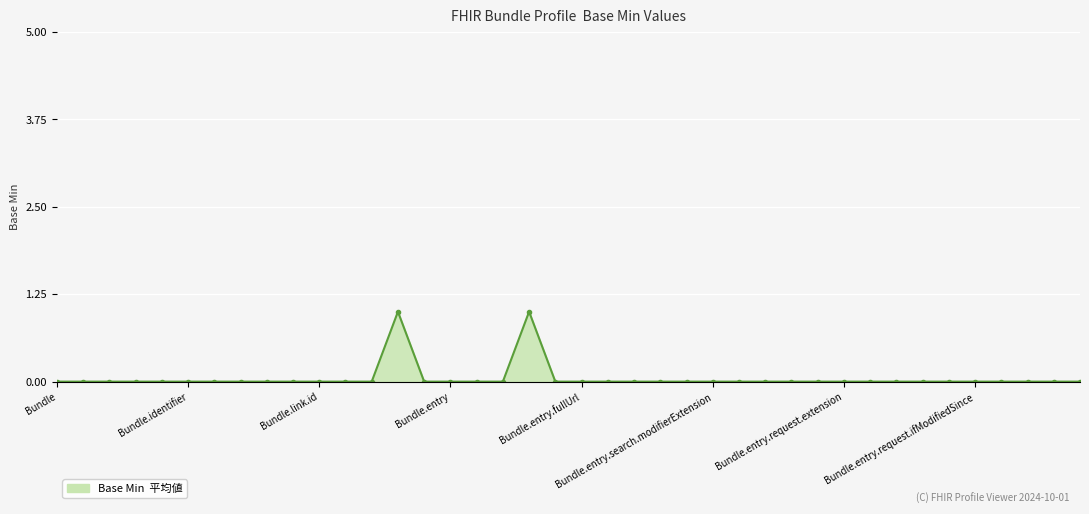

How many values are between 0 and 1?

40